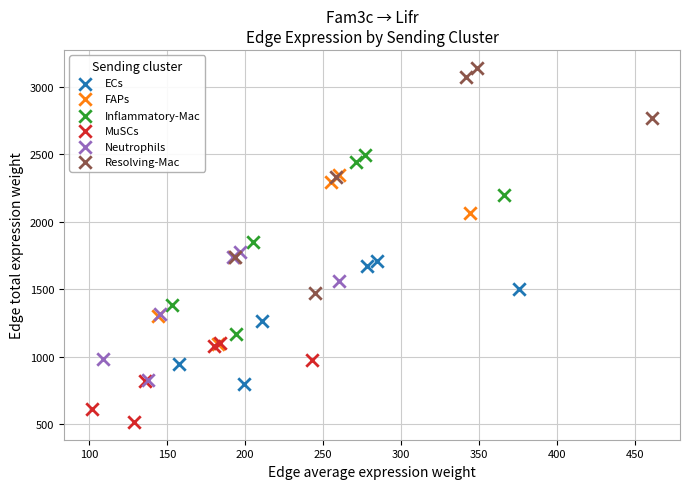

Which series has the widest spread of Y values?

Resolving-Mac